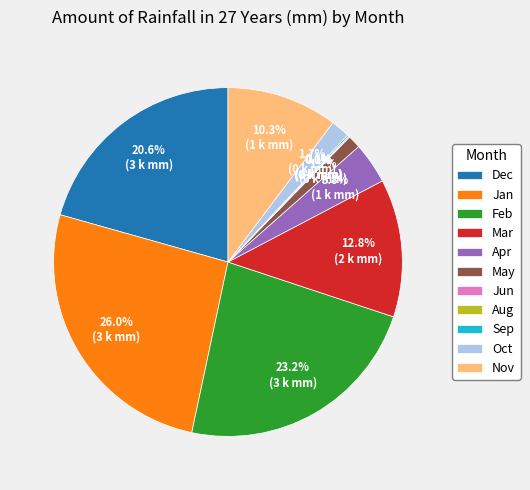

What percentage is the Feb slice, to the nearest percent?

23%